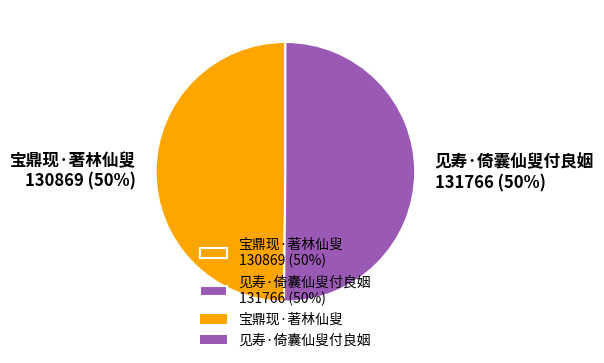

To the nearest percent, what is the average slice percentage?

50%